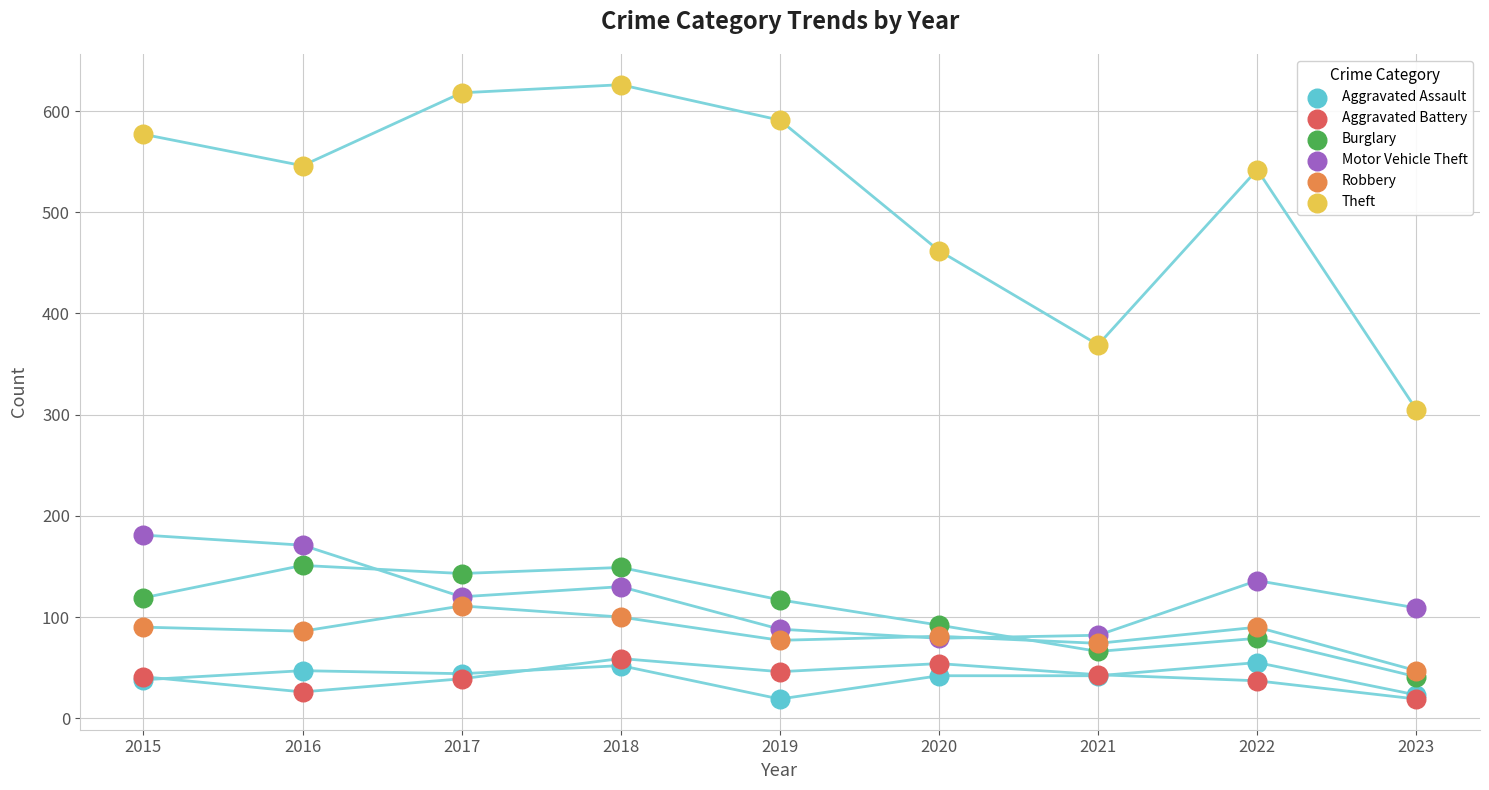

What are all the series names shown in the legend?

Aggravated Assault, Aggravated Battery, Burglary, Motor Vehicle Theft, Robbery, Theft